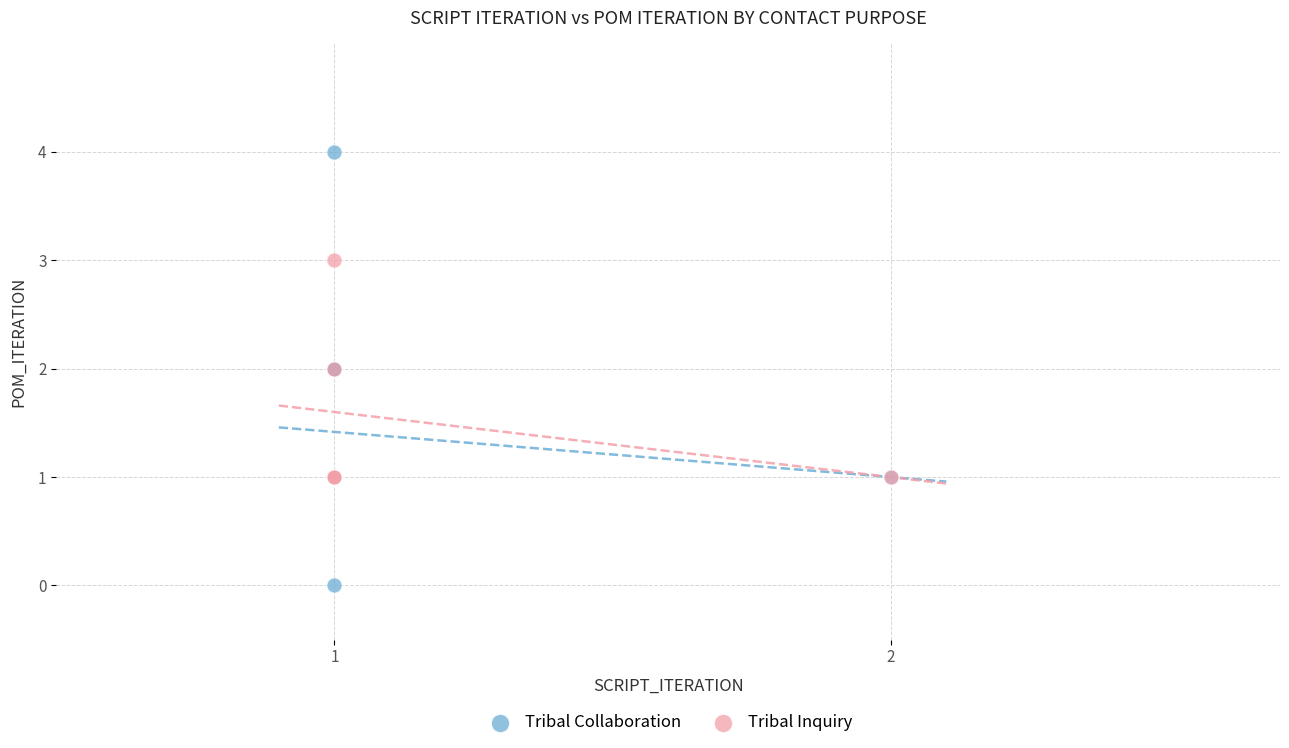

Which series has the largest Y range (max minus min)?

Tribal Collaboration